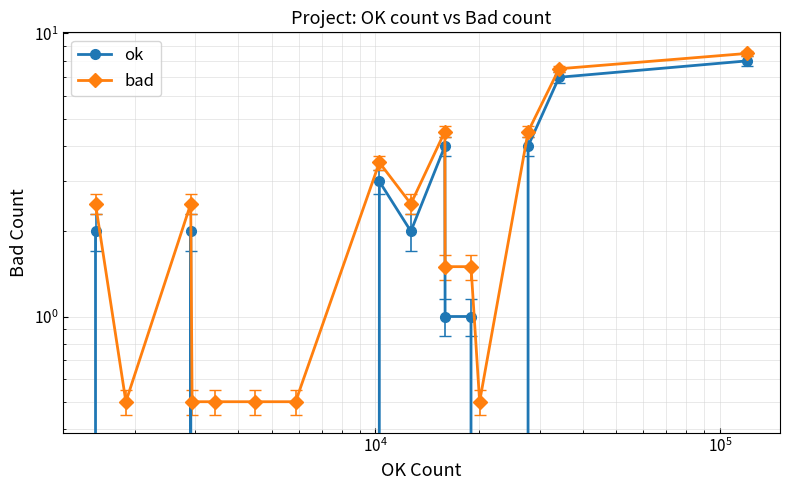

How many lines are shown in the chart?

2